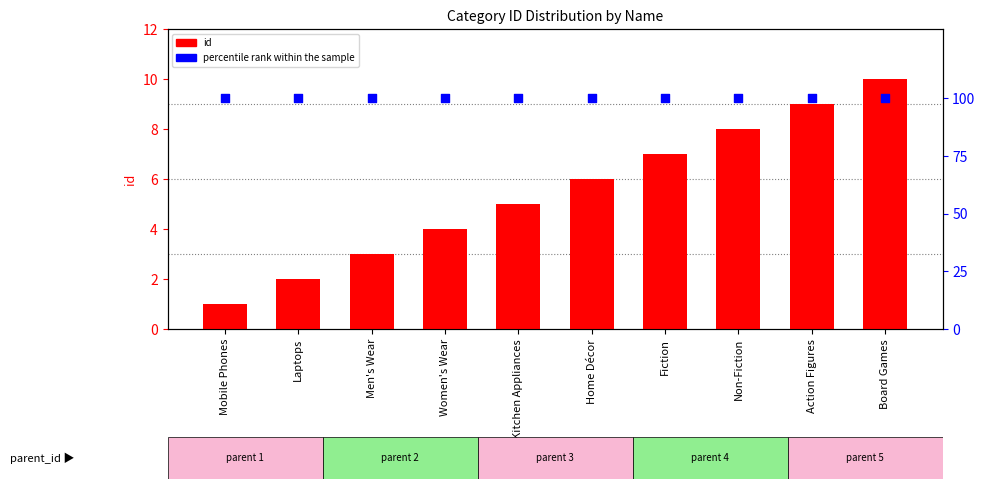

What are all the series names shown in the legend?

id, percentile rank within the sample